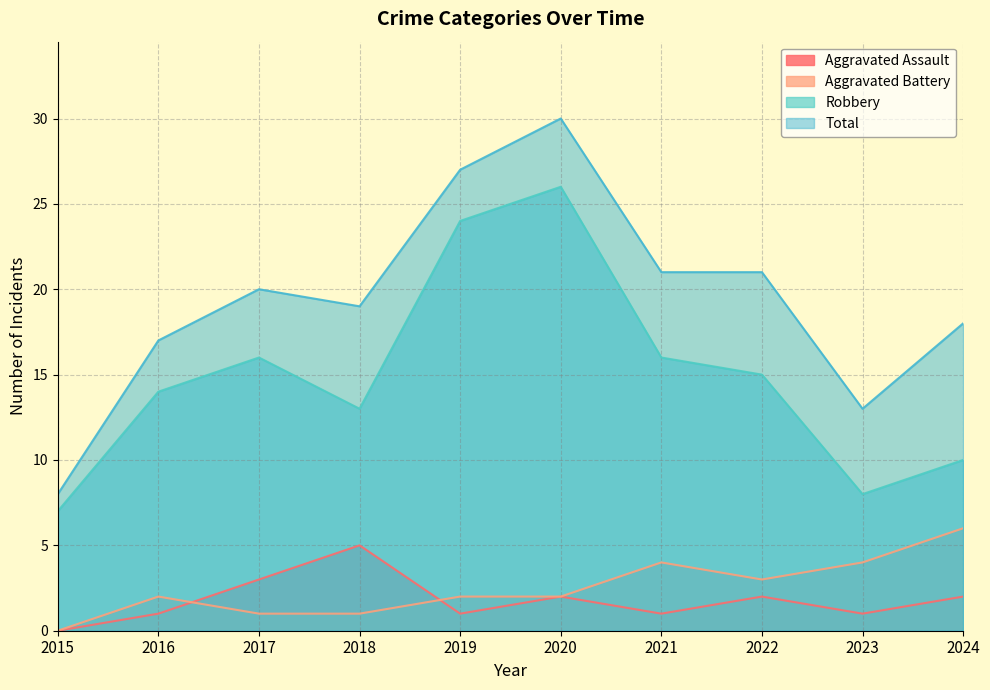

How many lines are shown in the chart?

4